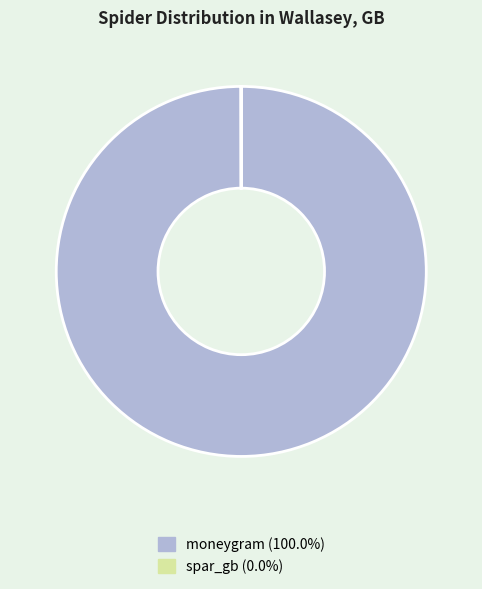

Does moneygram represent more than half of the total?

Yes